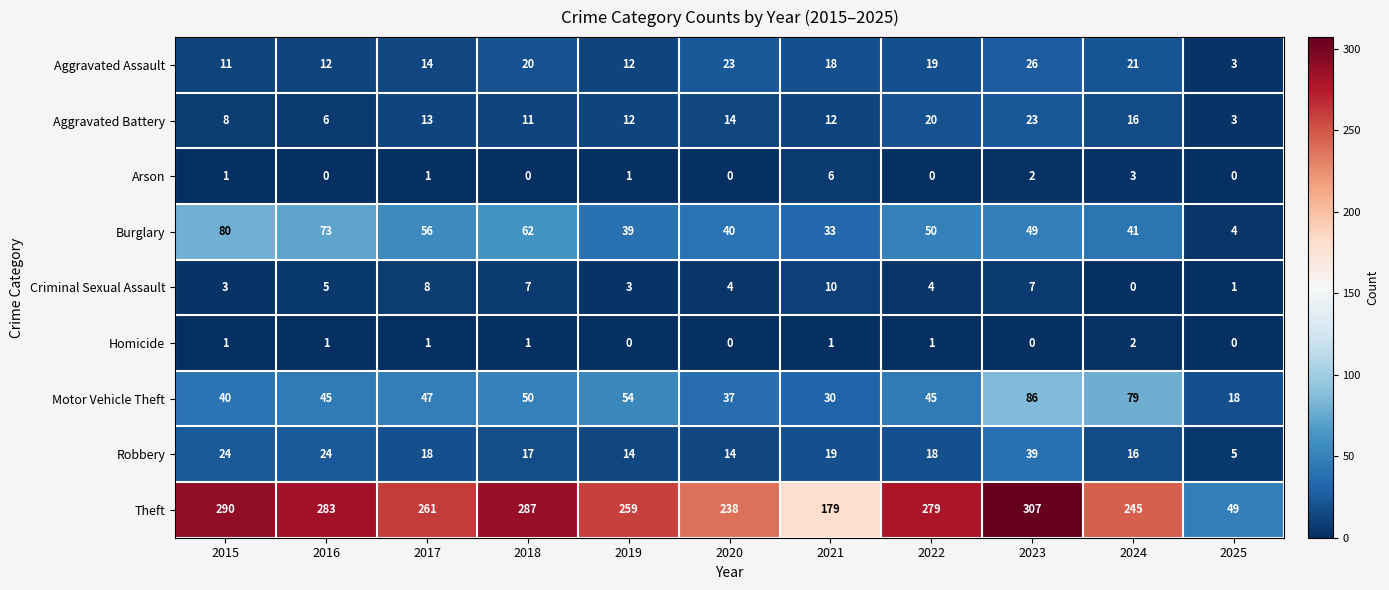

At 2018, list the series in order from smallest to largest.

Arson, Homicide, Criminal Sexual Assault, Aggravated Battery, Robbery, Aggravated Assault, Motor Vehicle Theft, Burglary, Theft